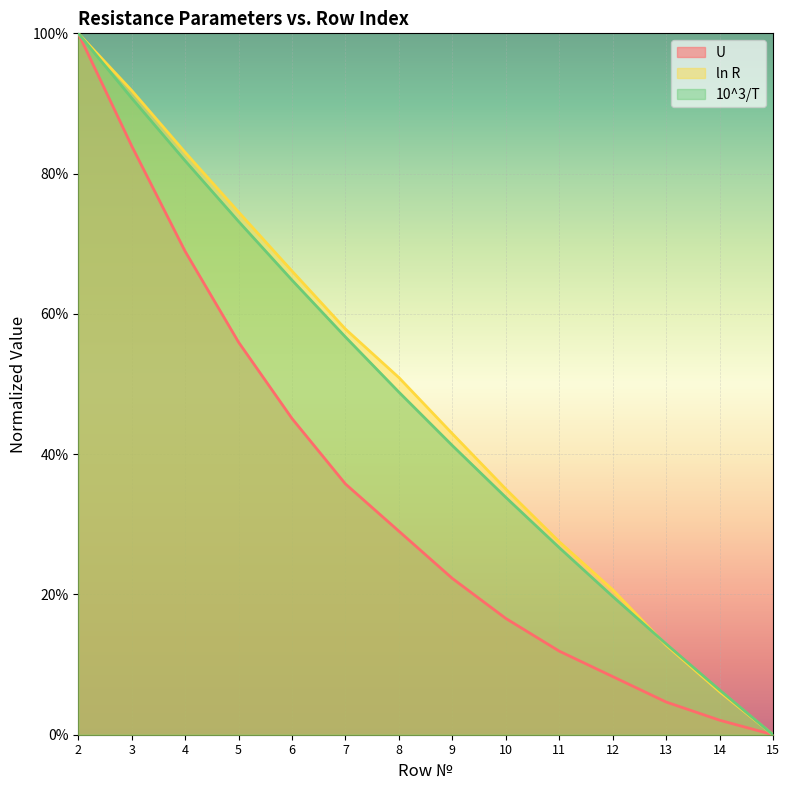

What is the sum of the U values at 4 and 15?

0.7